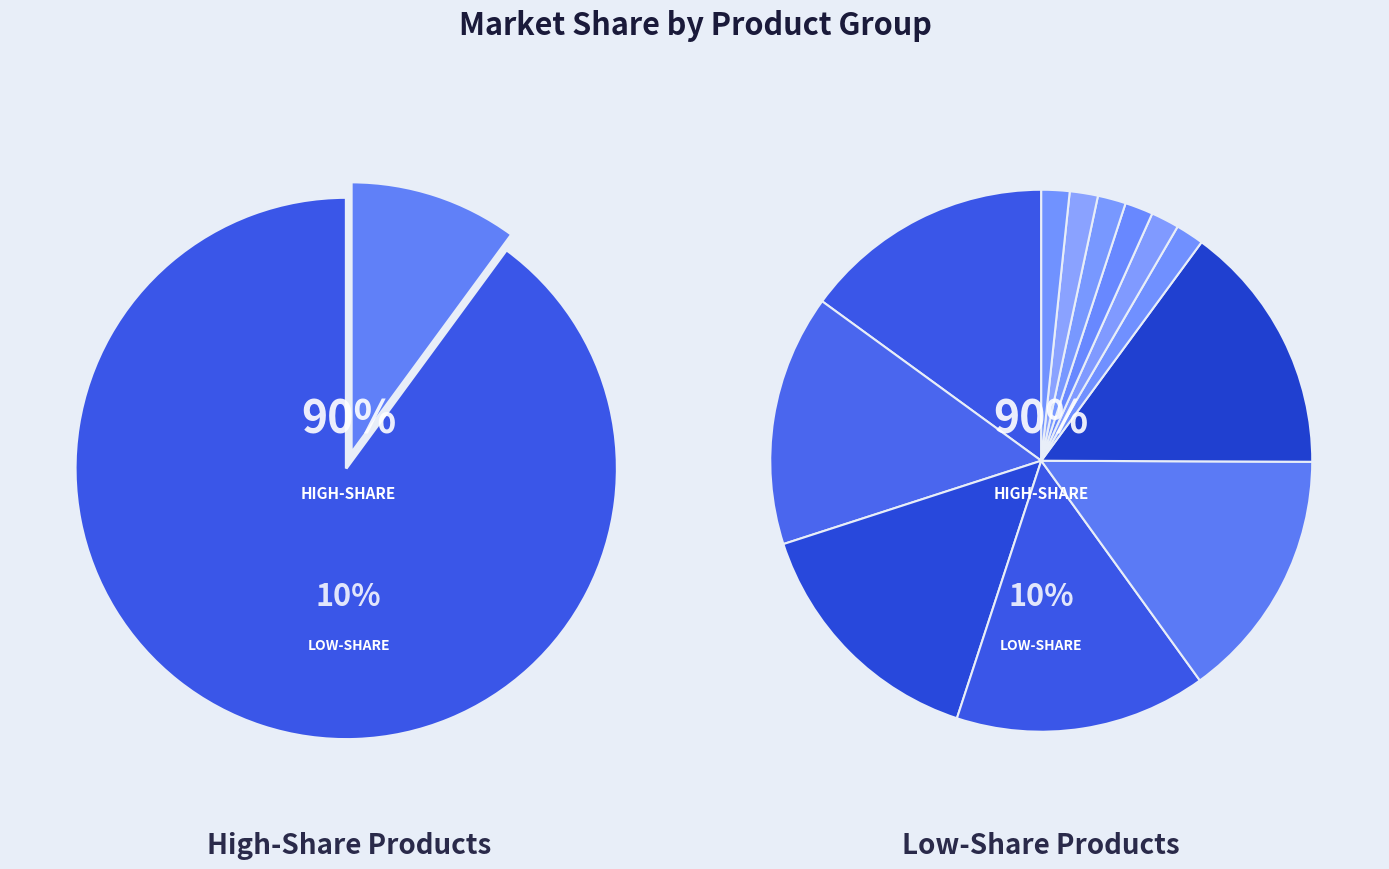

True or false: Bid accounts for 5% of the total.

False